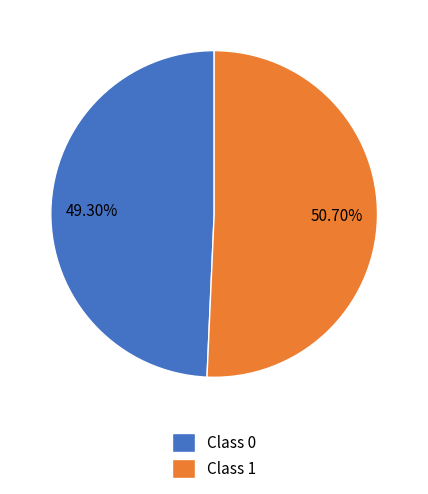

Is Class 0 the majority of the pie?

No